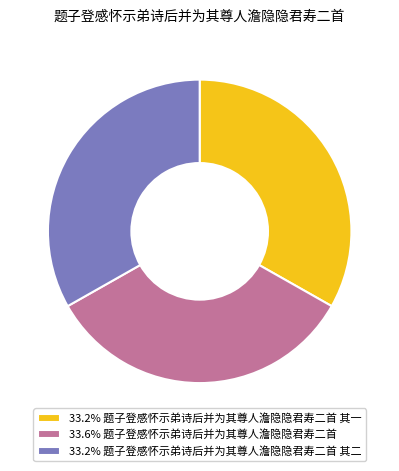

Is there any slice that represents more than half of the pie?

No